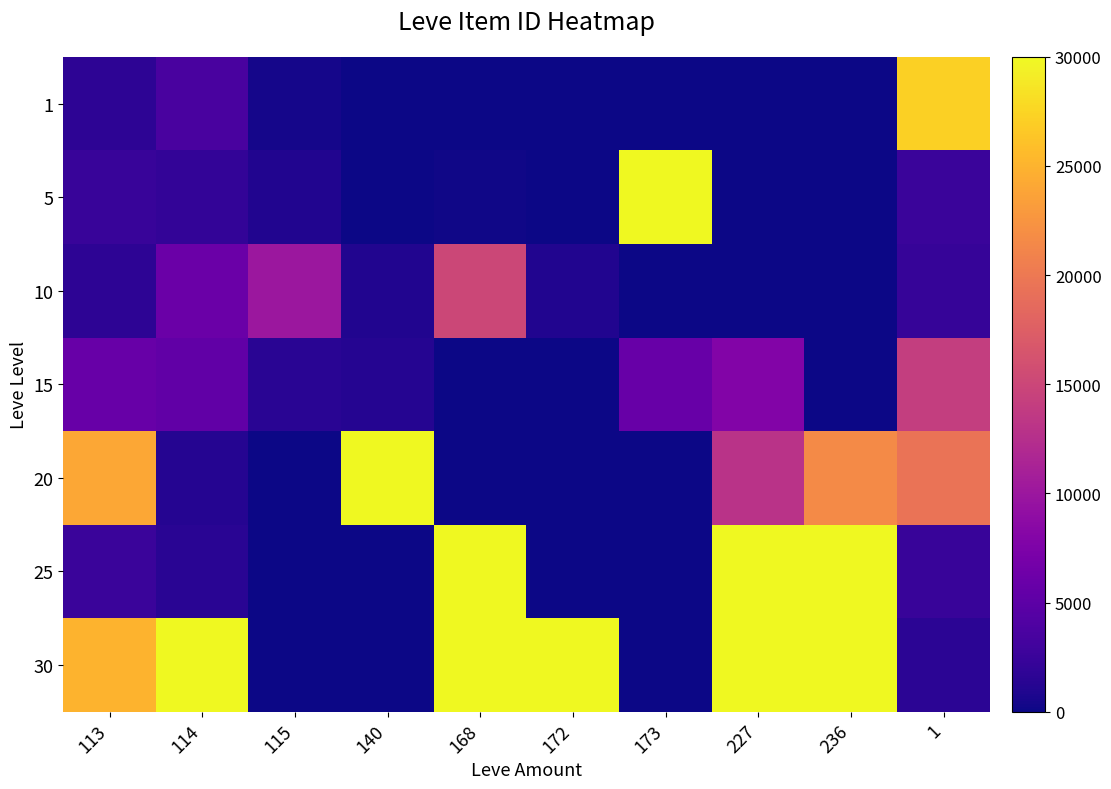

List the series in order of their peak value, lowest first.

15, 10, 1, 5, 20, 25, 30